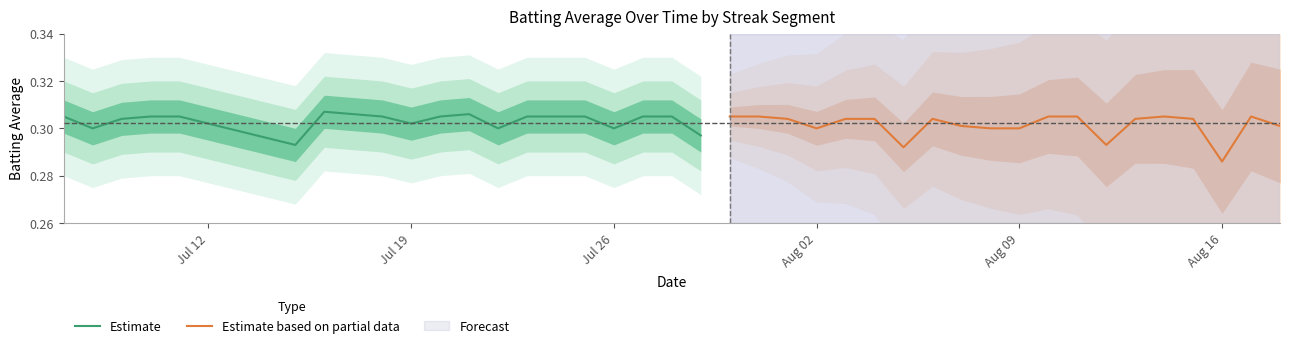

How many distinct data groups are displayed?

2